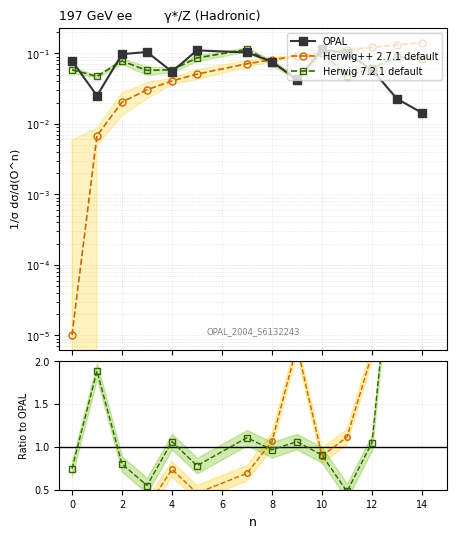

Which series changed the most between 0 and 10?

Herwig++ 2.7.1 default